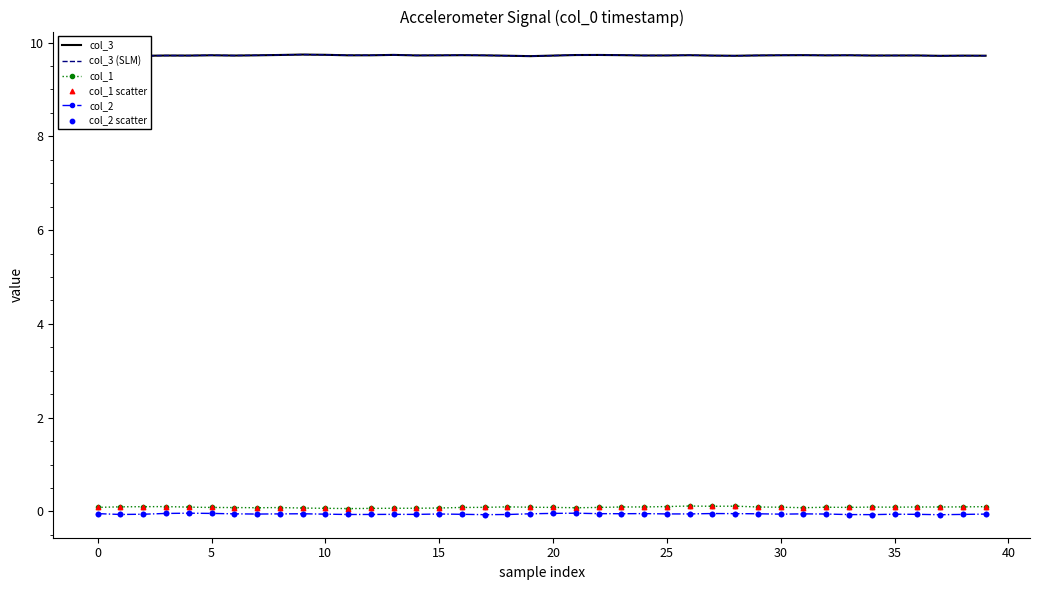

At how many categories does at least one series exceed 3?

40